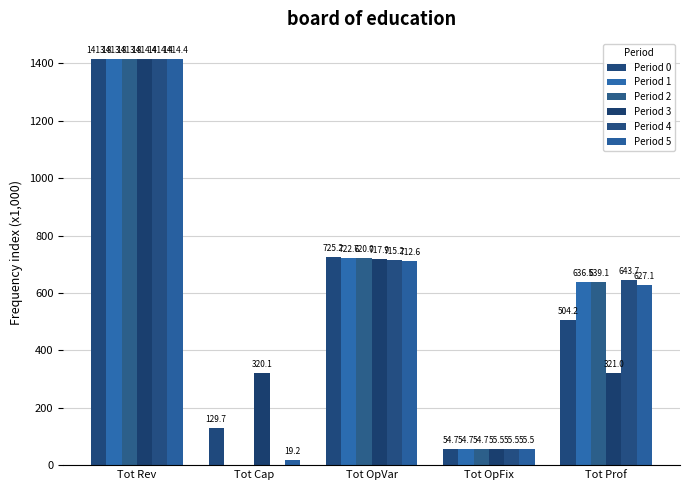

The value of Period 4 at Tot Rev is 980.3. True or false?

False